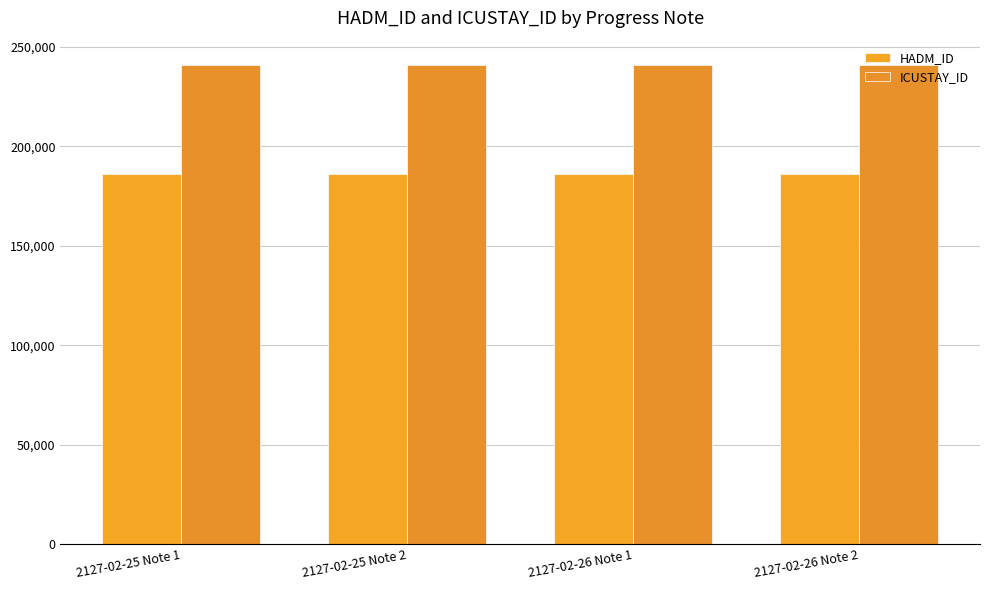

What is the label of the 3rd bar from the right?

2127-02-25 Note 2